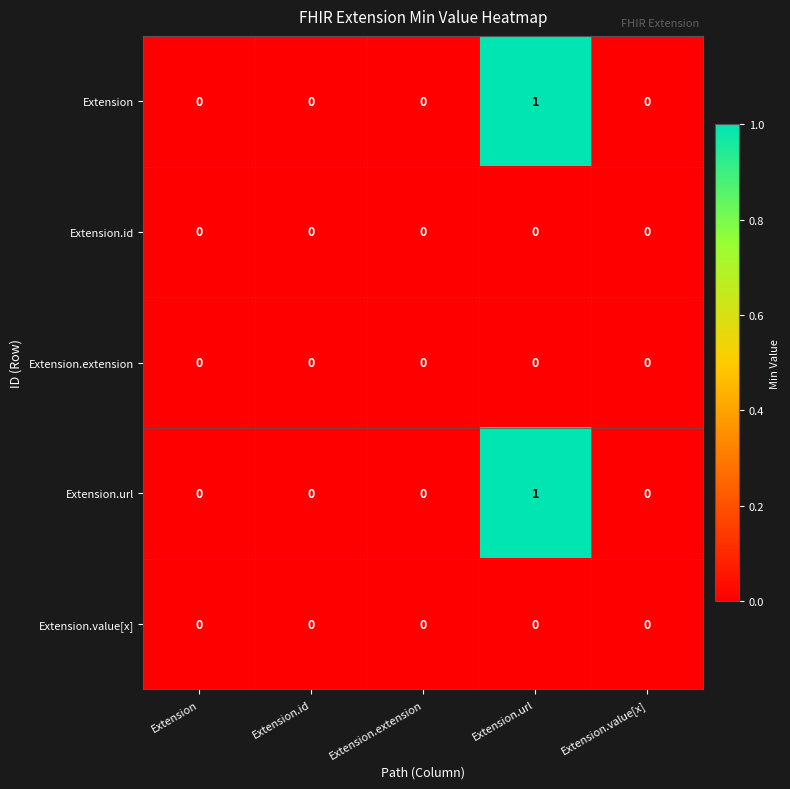

How many Extension values are between 0 and 1?

5